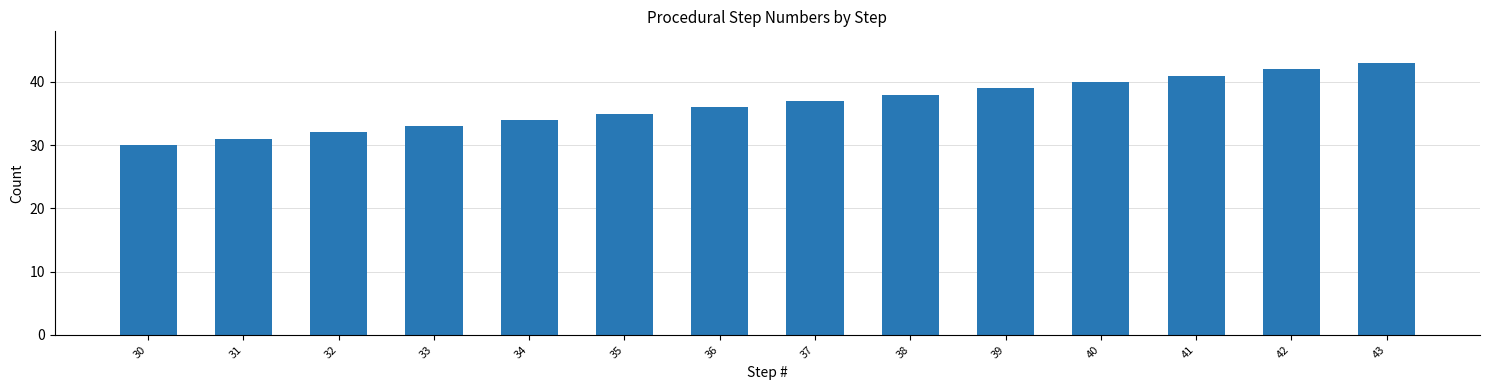

Which has a higher value, 42 or 31?

42